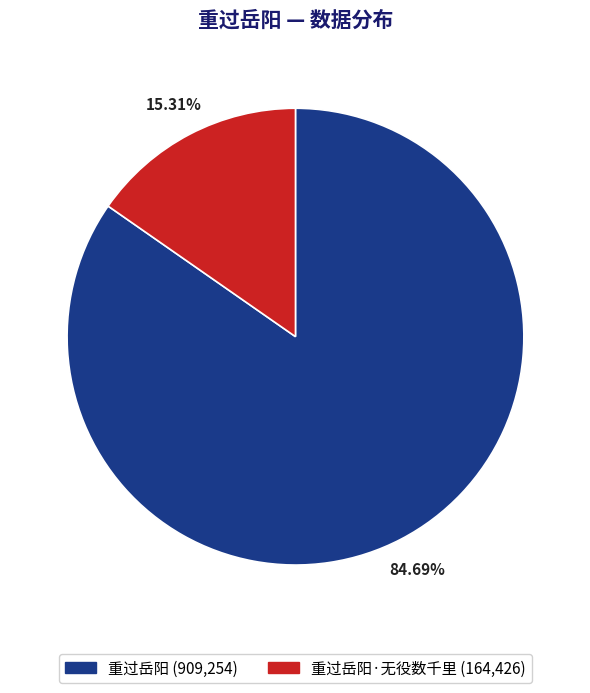

Is there any slice that represents more than half of the pie?

Yes